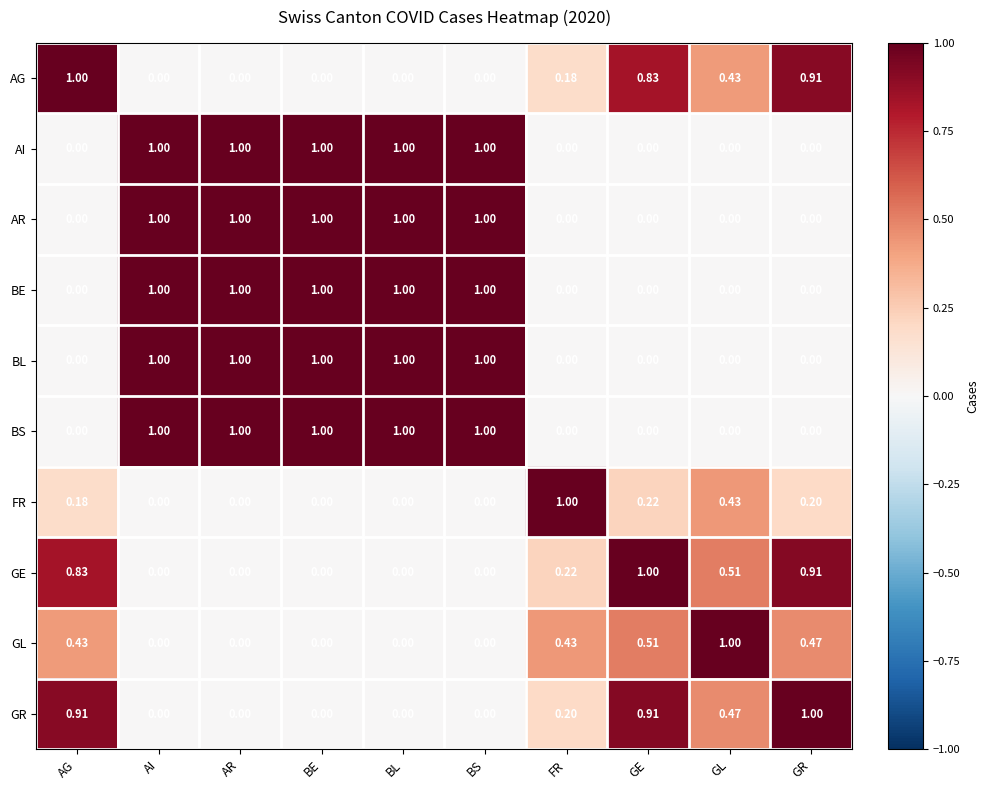

Is the value of GL at GE greater than the value of AG at AI?

Yes